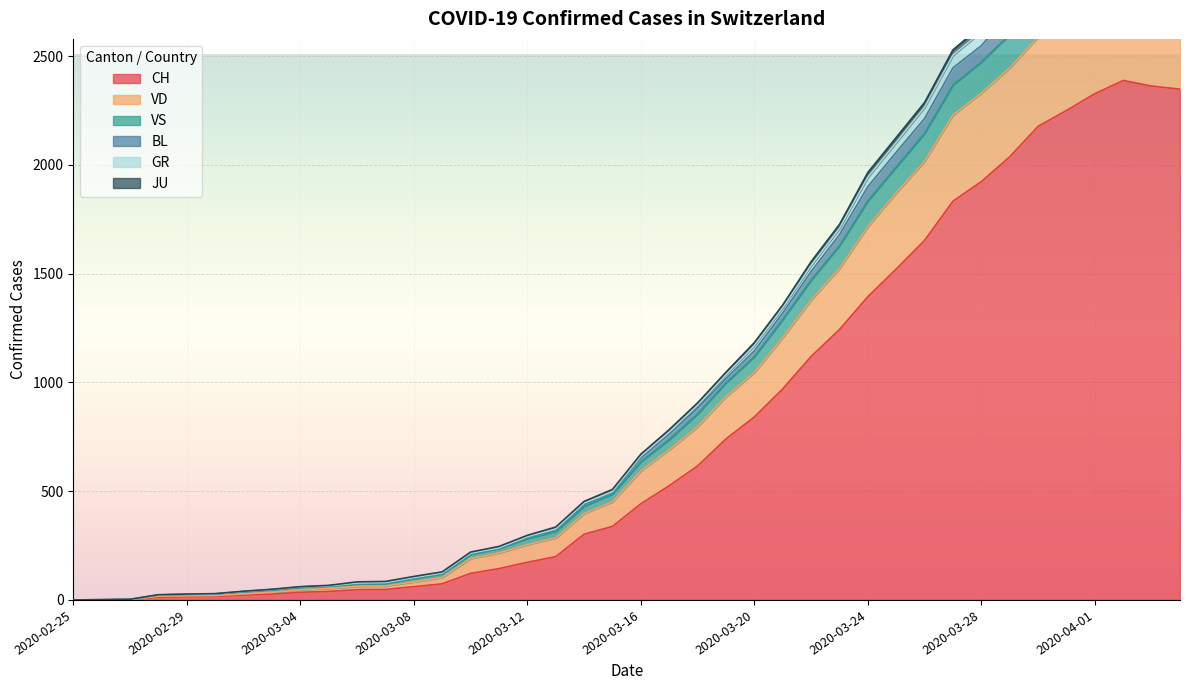

True or false: VD and JU intersect in this chart.

False